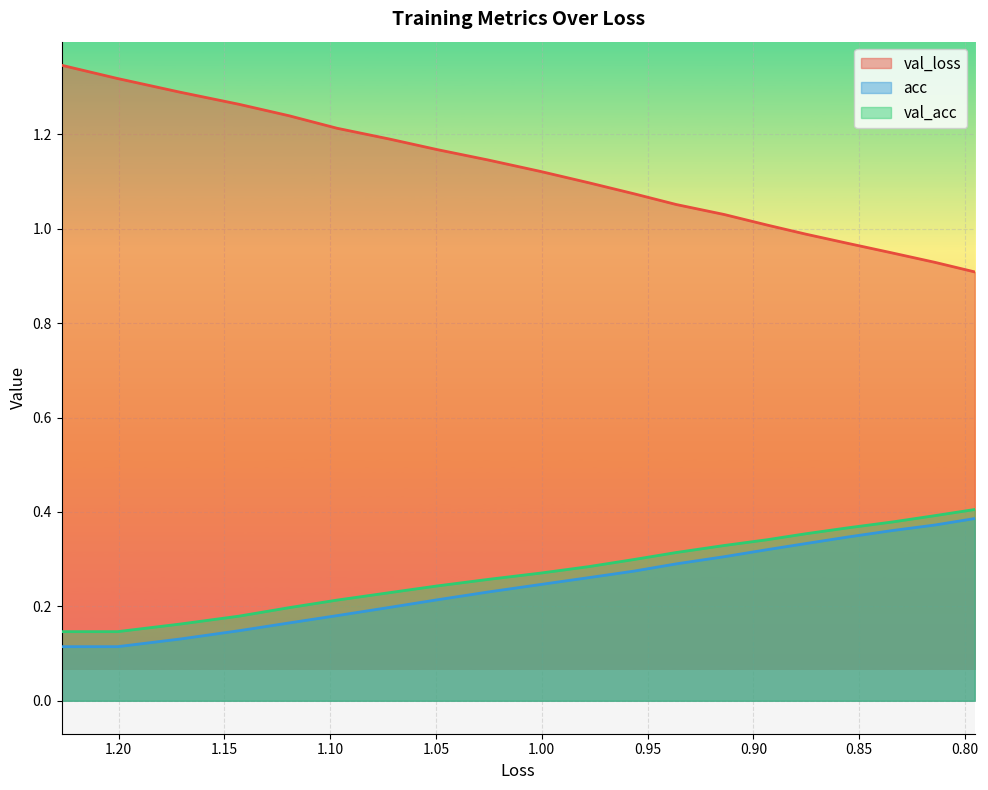

What is the difference between the maximum and minimum values in the val_acc series?

0.3